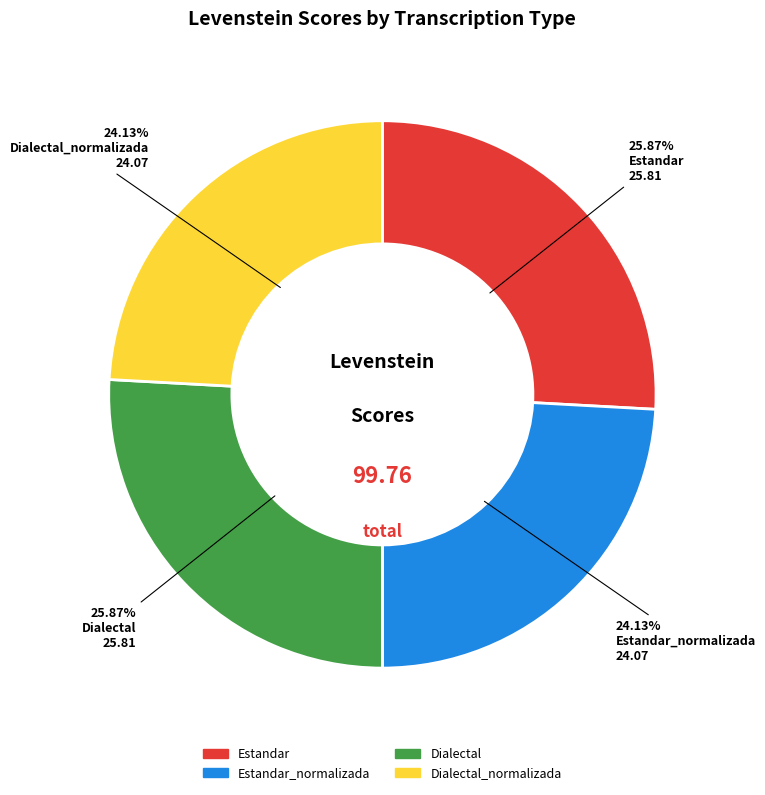

Is there any slice that represents more than half of the pie?

No